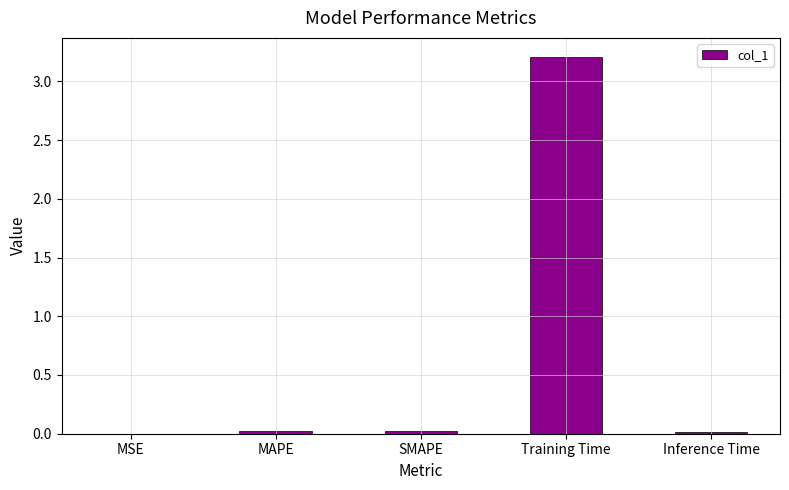

What is the difference between the values at SMAPE and Training Time?

3.2